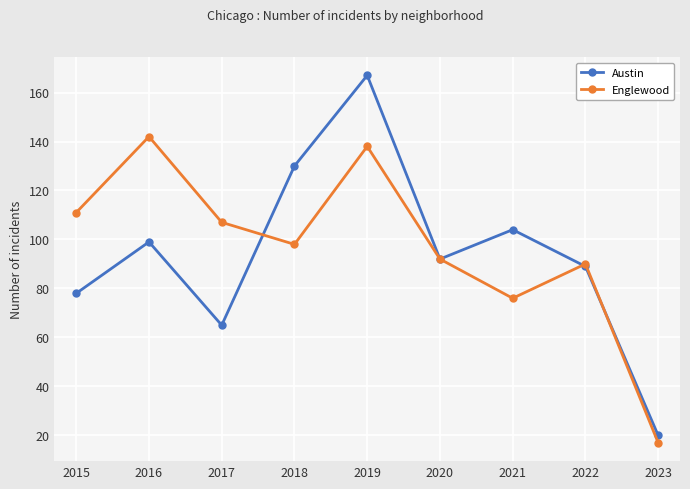

At which label does Englewood reach its minimum?

2023